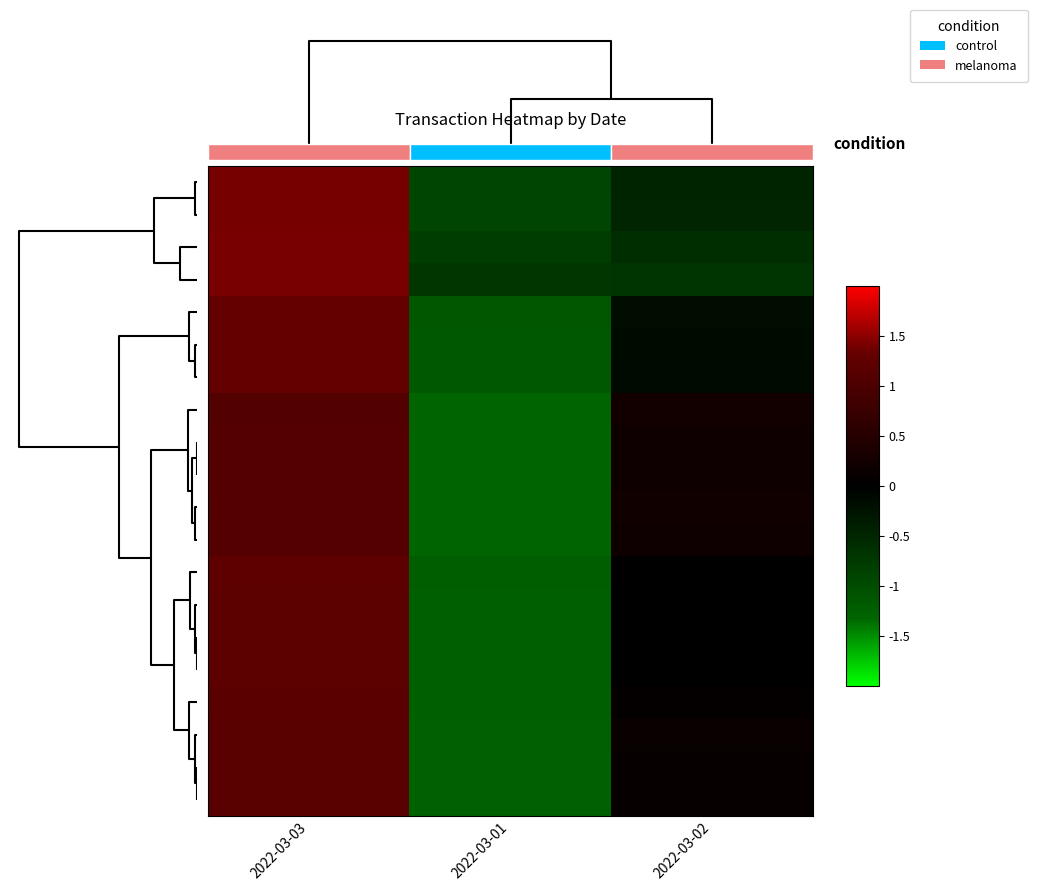

What is the difference between the highest and lowest values at 2022-03-03?

0.3